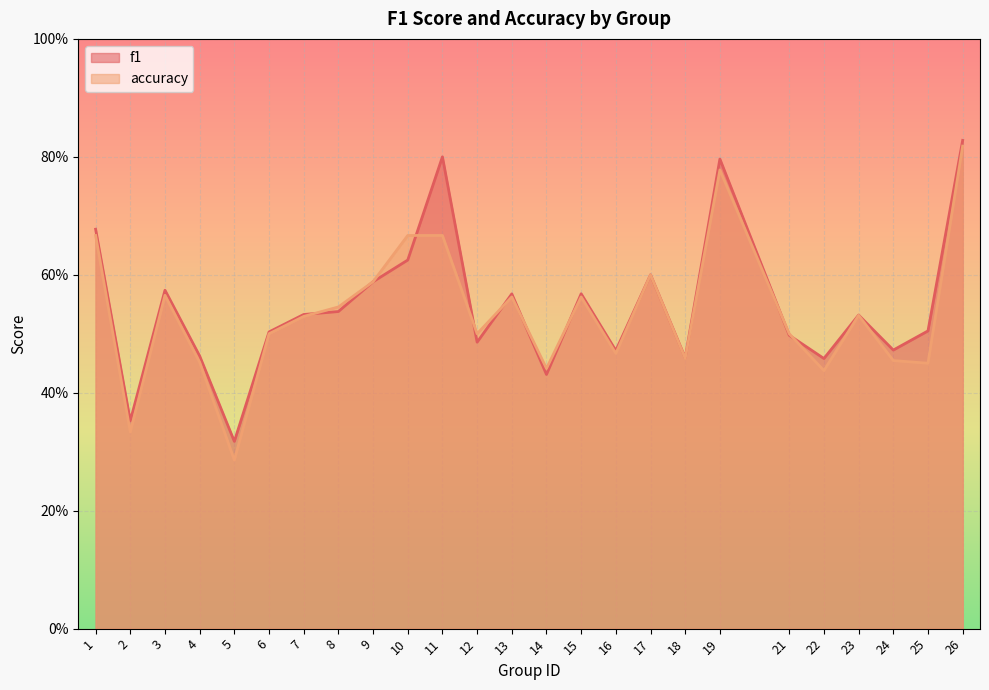

Reading right to left, extract all data points from this chart.

f1: 0.8	0.5	0.5	0.5	0.5	0.5	0.8	0.5	0.6	0.5	0.6	0.4	0.6	0.5	0.8	0.6	0.6	0.5	0.5	0.5	0.3	0.5	0.6	0.4	0.7
accuracy: 0.8	0.5	0.5	0.5	0.4	0.5	0.8	0.5	0.6	0.5	0.6	0.4	0.6	0.5	0.7	0.7	0.6	0.5	0.5	0.5	0.3	0.5	0.6	0.3	0.7